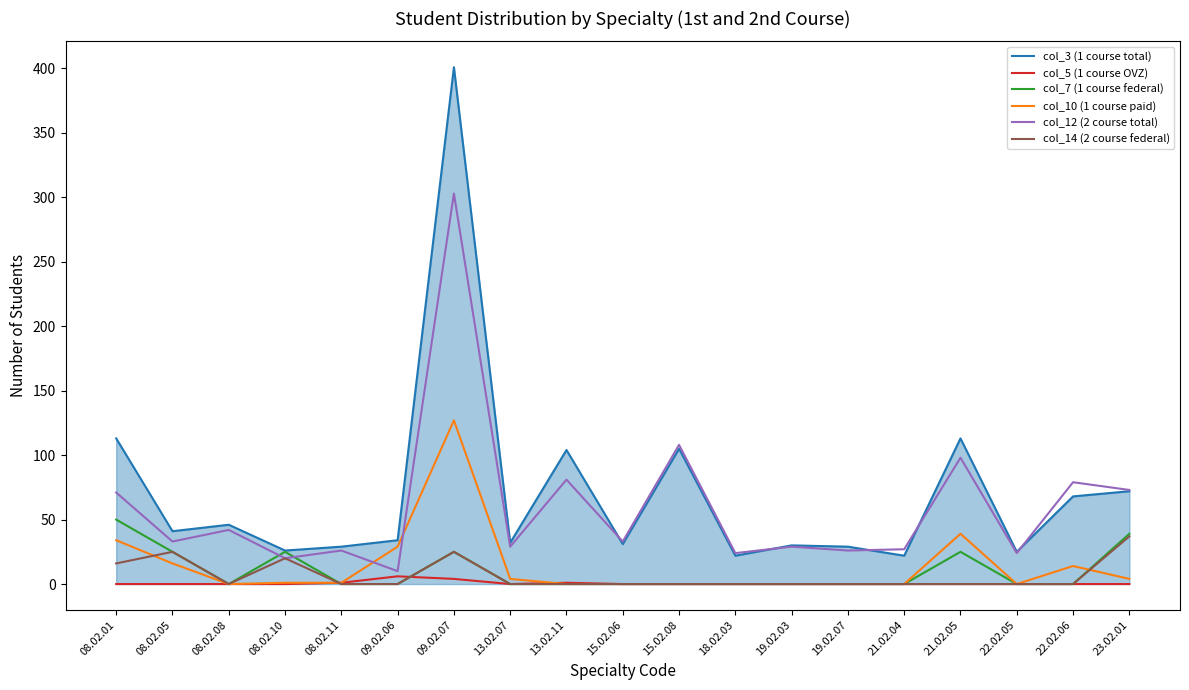

At which category is the sum across all series the highest?

09.02.07